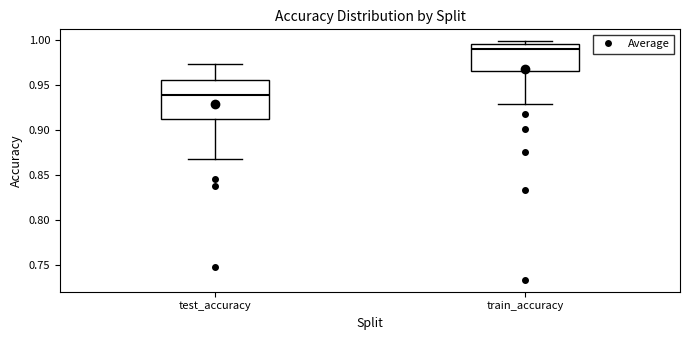

Which box has the lowest median line?

test_accuracy